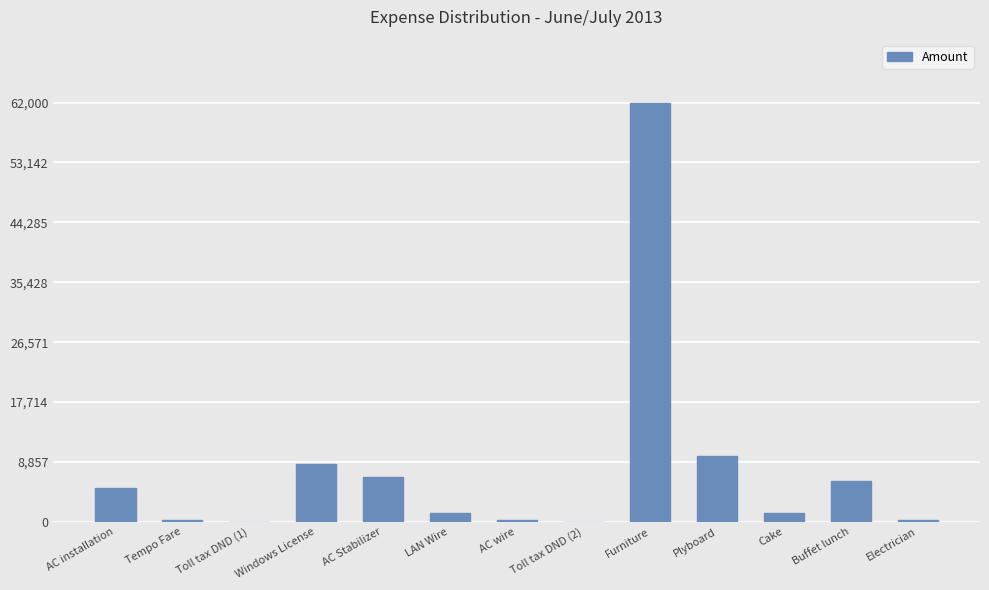

Which label corresponds to the largest value in the chart?

Furniture